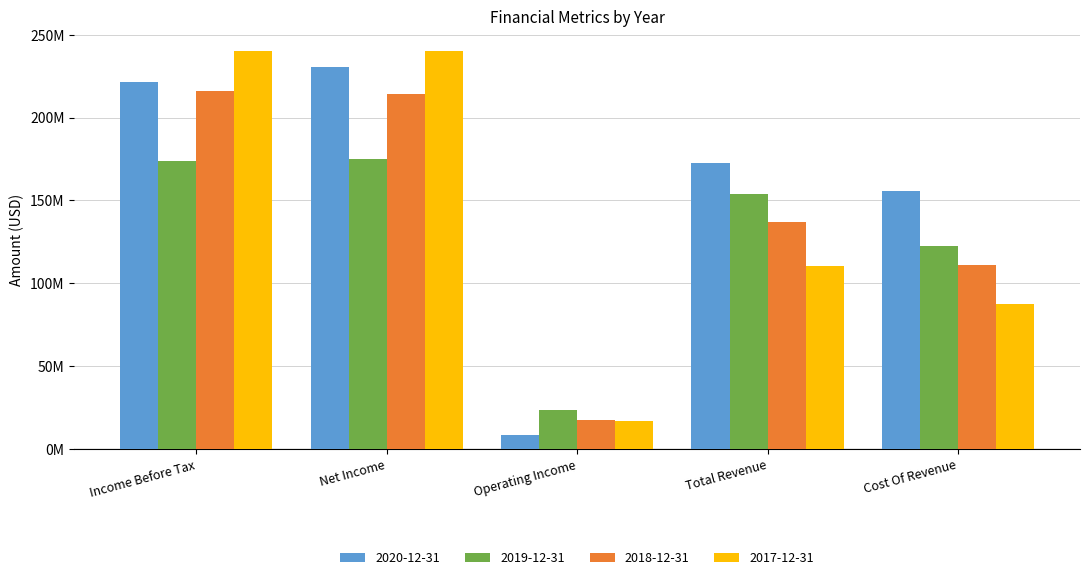

Reading left to right, transcribe all the data shown in this chart.

2020-12-31: 221735000	230776000	8169000	172371000	155947000
2019-12-31: 173561000	175262000	23497000	153729000	122182000
2018-12-31: 216173000	214503000	17664000	136791000	111131000
2017-12-31: 240228000	239938000	17094000	110309000	87558000